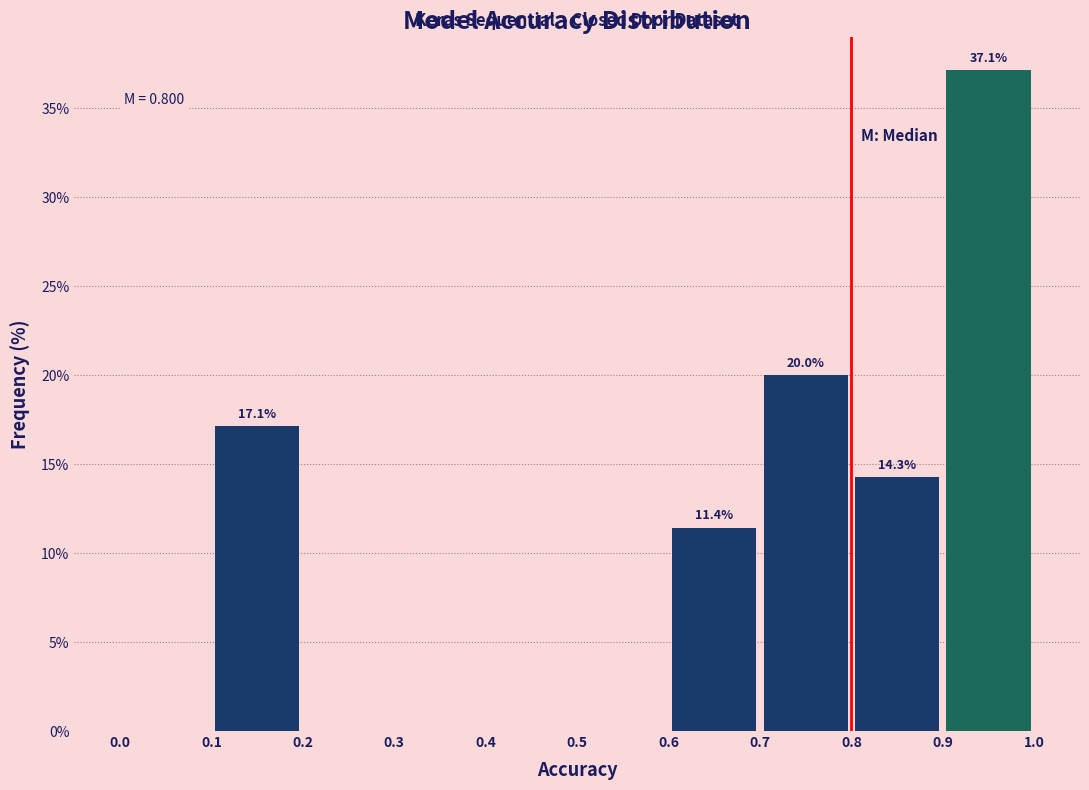

Which range on the x-axis has the tallest bar?

0.9 to 1.0